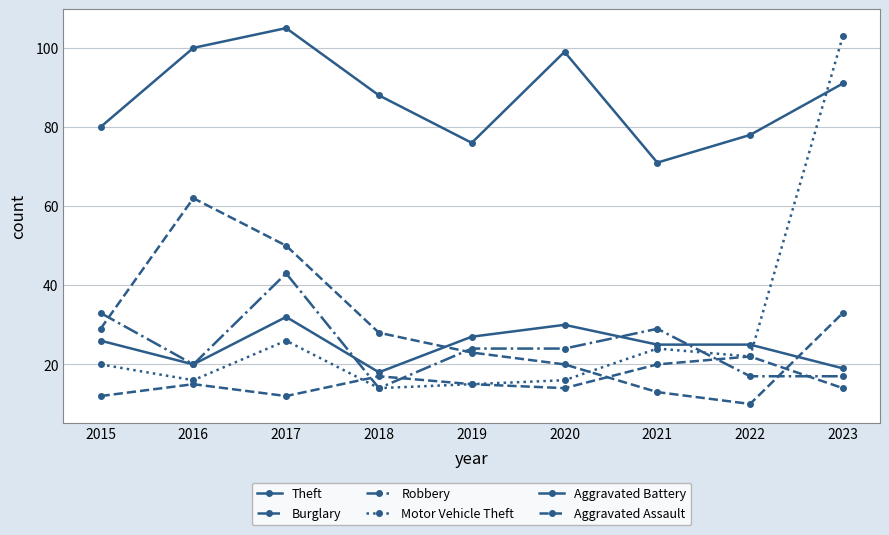

At which label does Motor Vehicle Theft first exceed 20?

2017